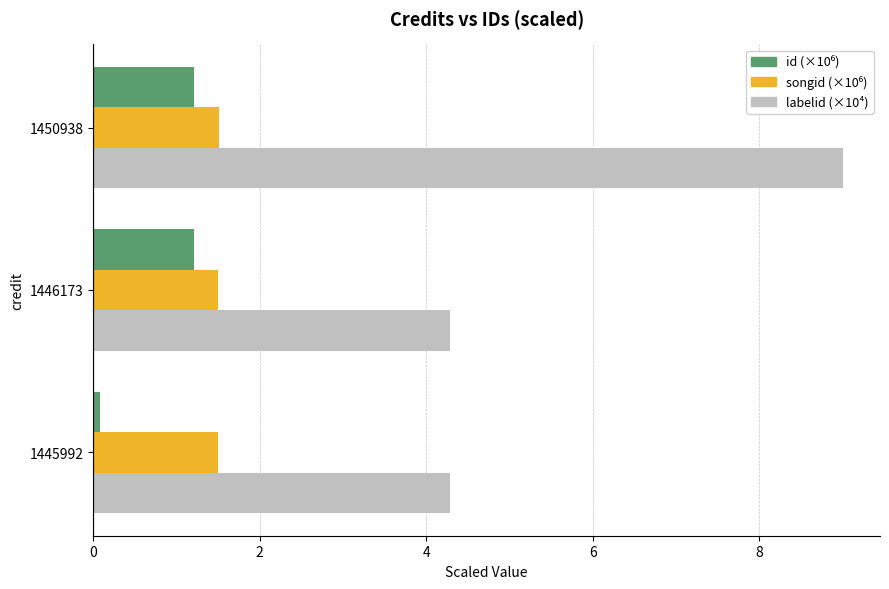

Which label corresponds to the largest value in the chart?

1450938